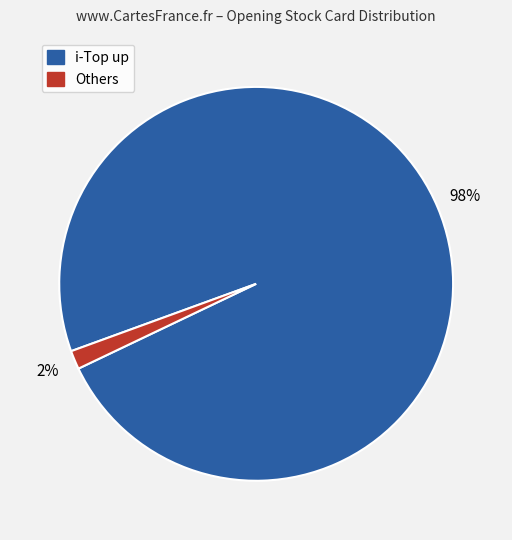

The Others slice represents 2% of the pie. True or false?

True